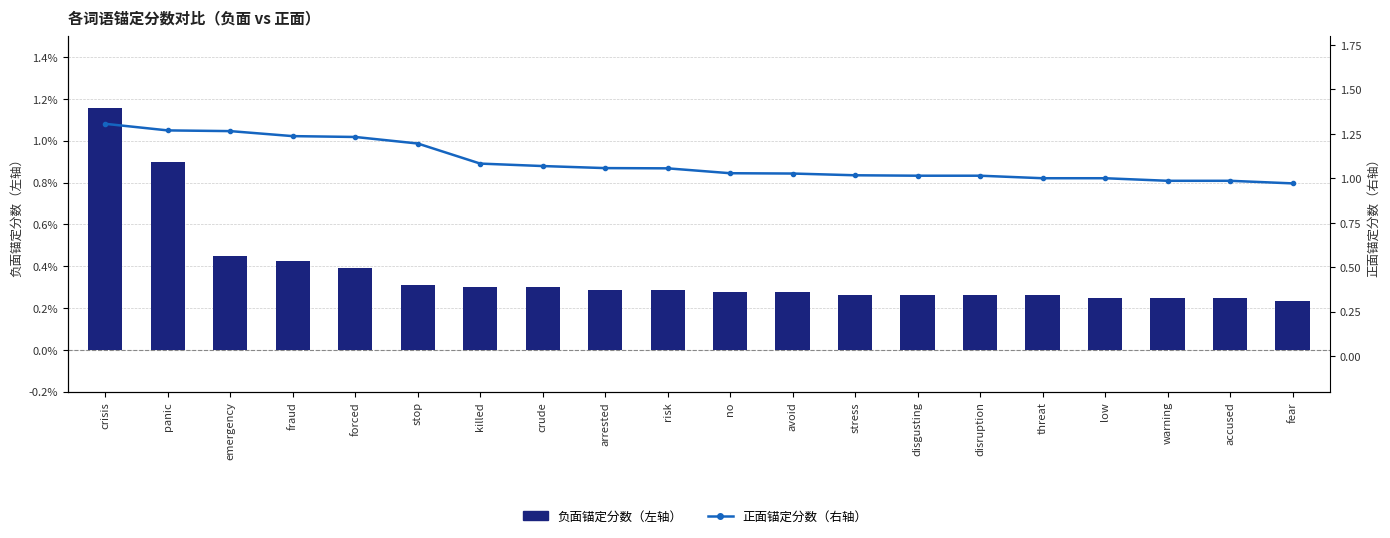

Which series changed the most between panic and stress?

负面锚定分数（左轴）